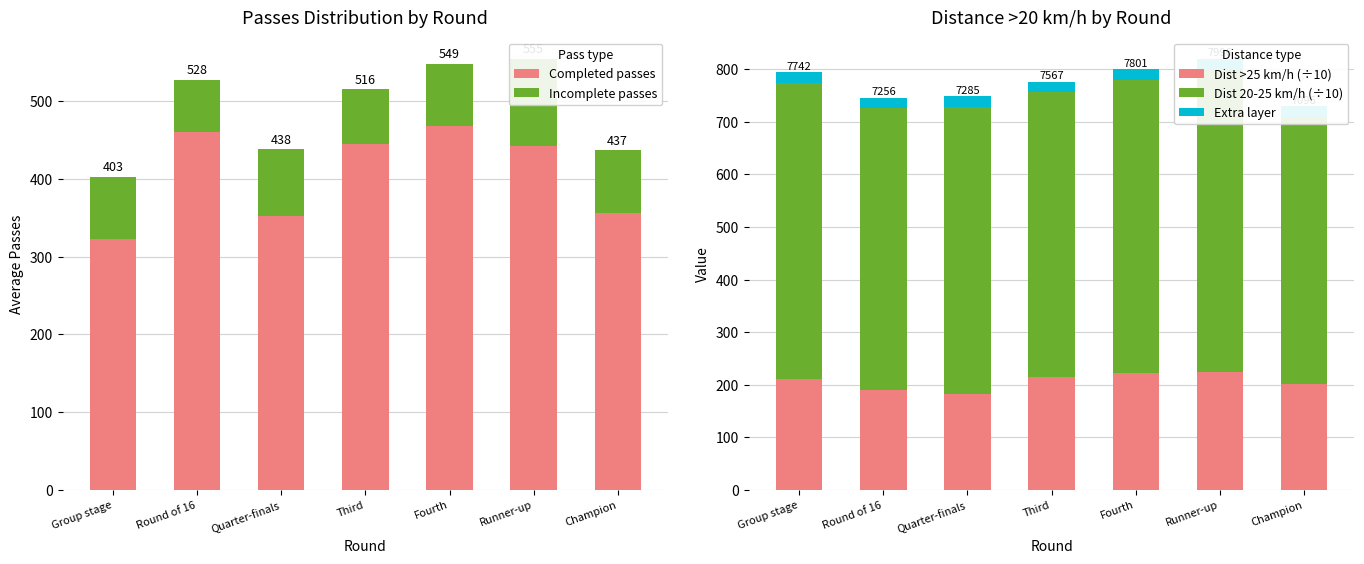

What is the minimum value for Completed passes?

322.4